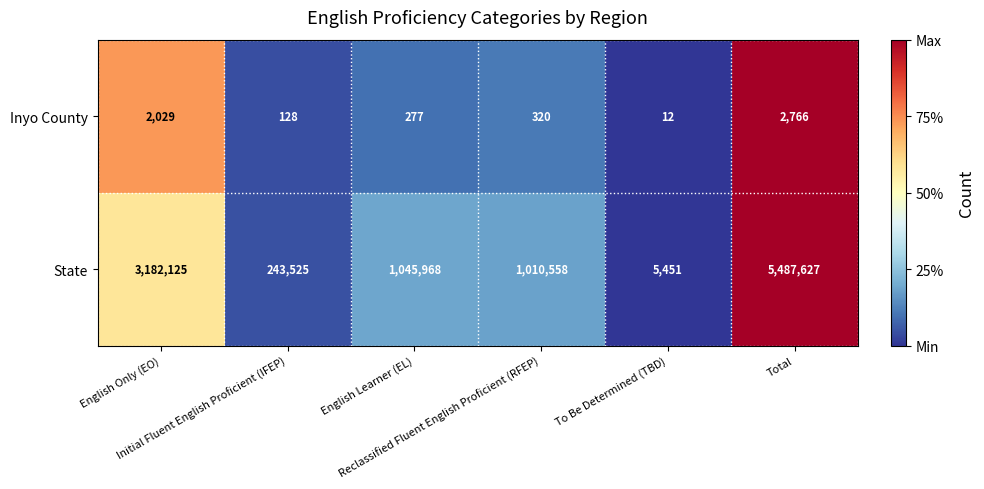

What is the difference between the maximum and second lowest values in the State series?

5244102